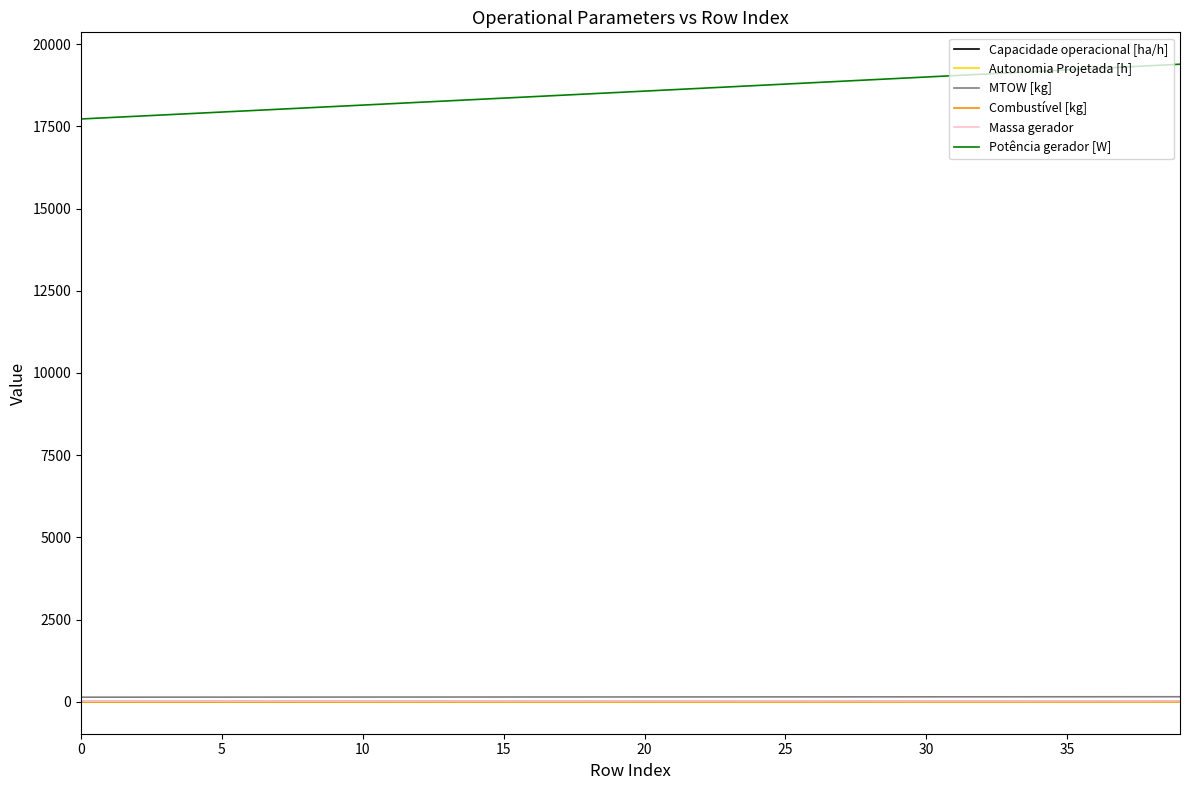

Which series has the widest spread of values?

Potência gerador [W]